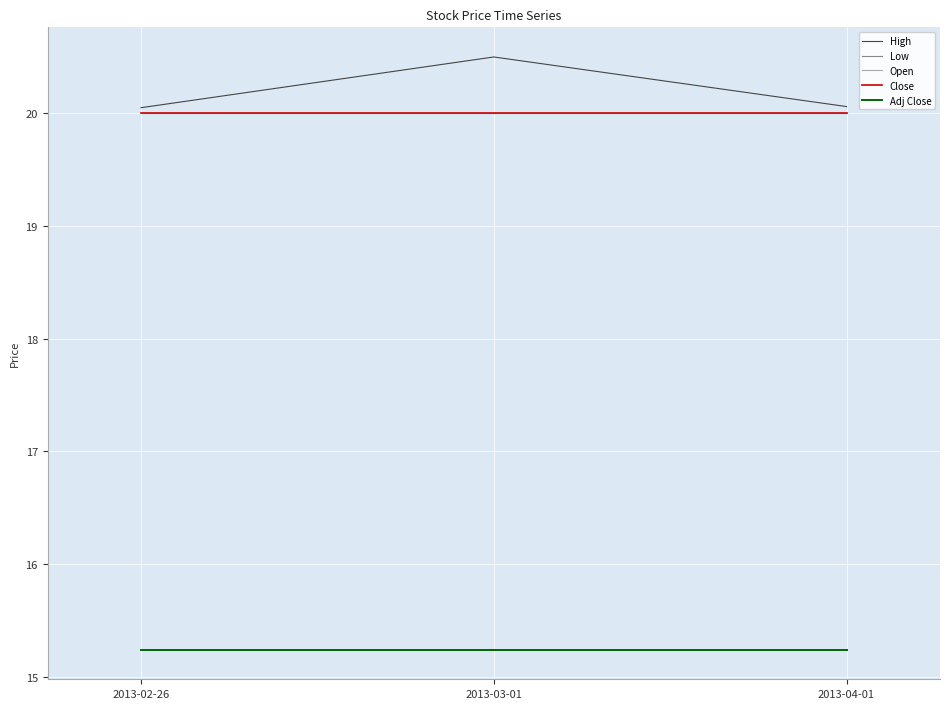

At which label does Open reach its minimum?

2013-02-26